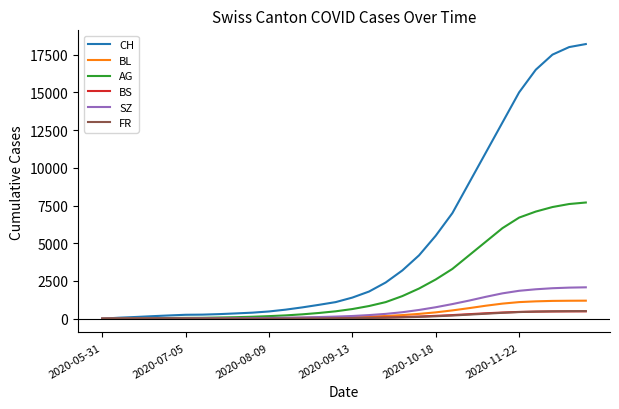

Which series has the largest total across all categories?

CH